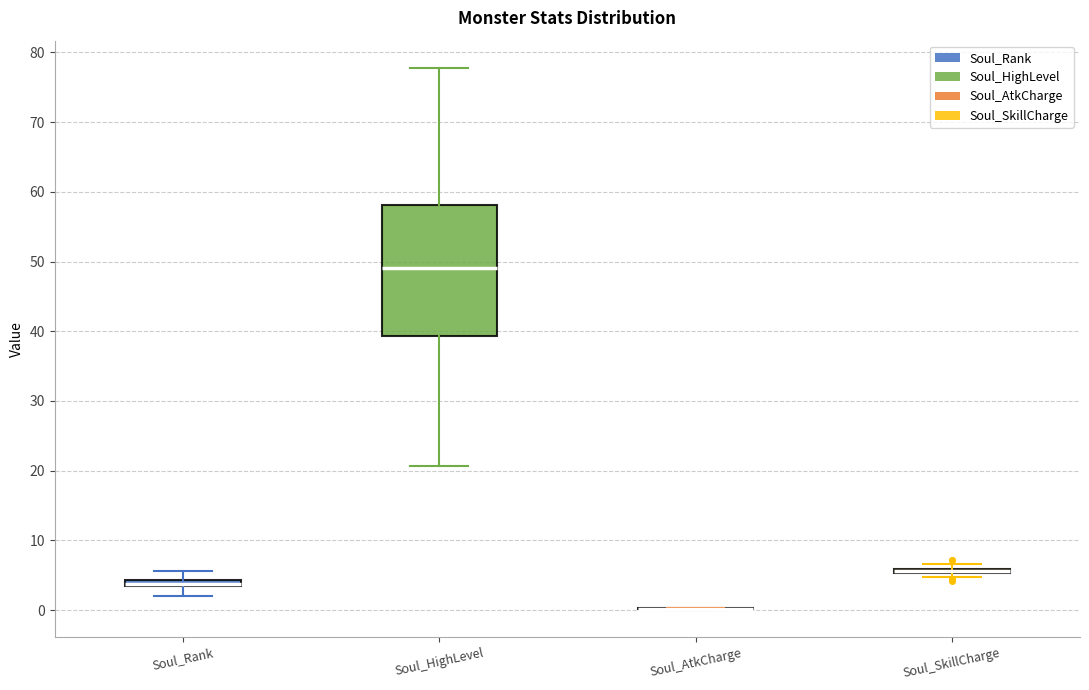

Comparing the boxes themselves (not the whiskers), which one is the tallest?

Soul_HighLevel